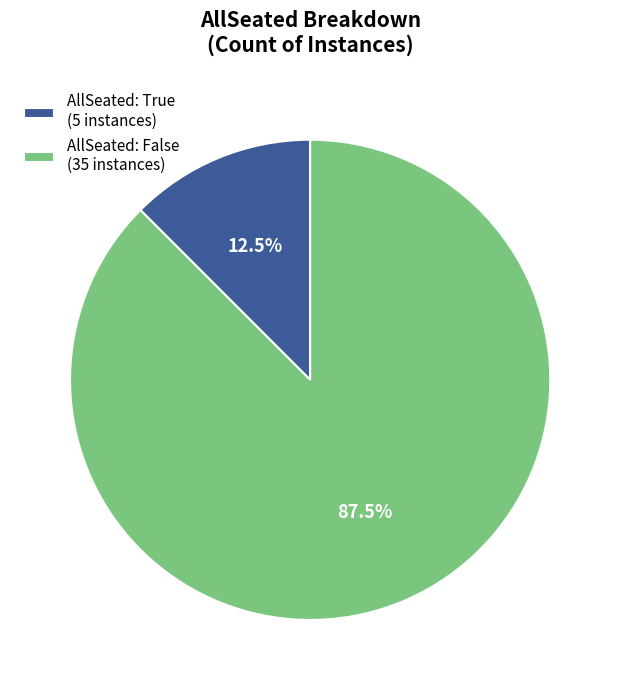

Rank the categories by value from highest to lowest.

AllSeated: False (35 instances), AllSeated: True (5 instances)